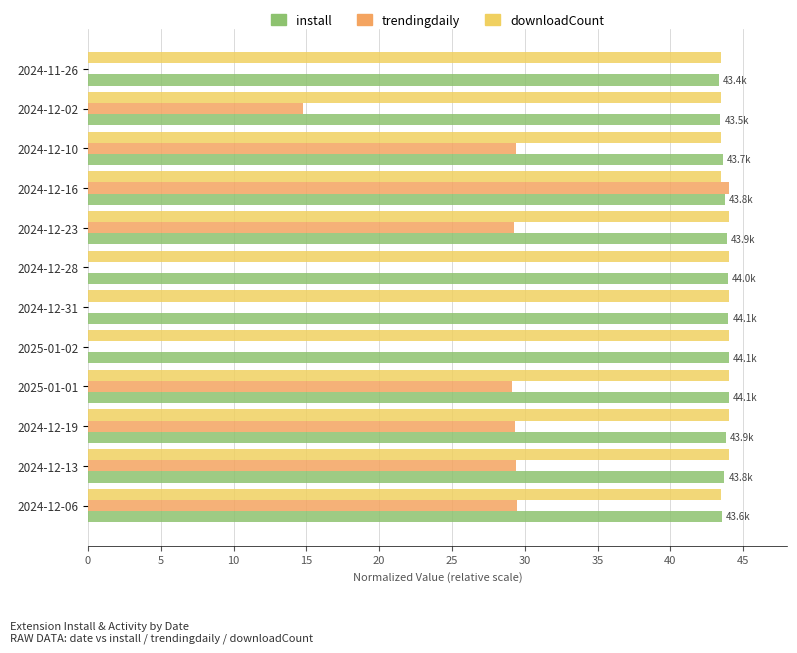

Is the value of trendingdaily at 2024-12-06 greater than the value of downloadCount at 2024-12-16?

No